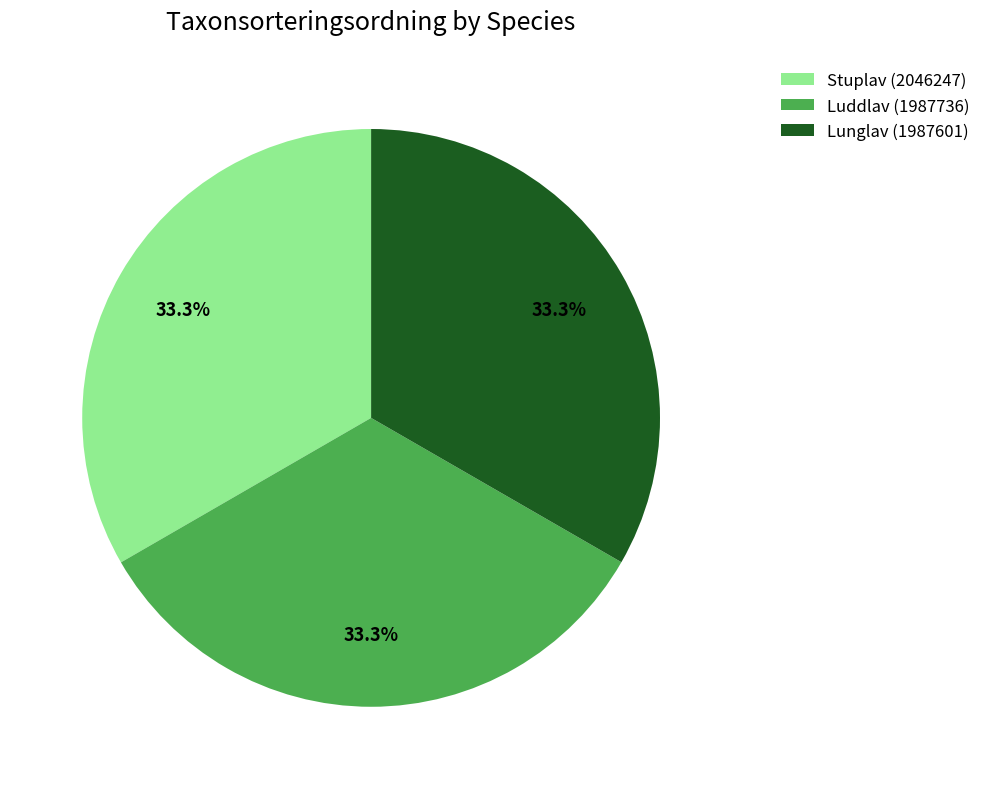

What percentage do Luddlav (1987736) and Stuplav (2046247) together represent?

66.7%